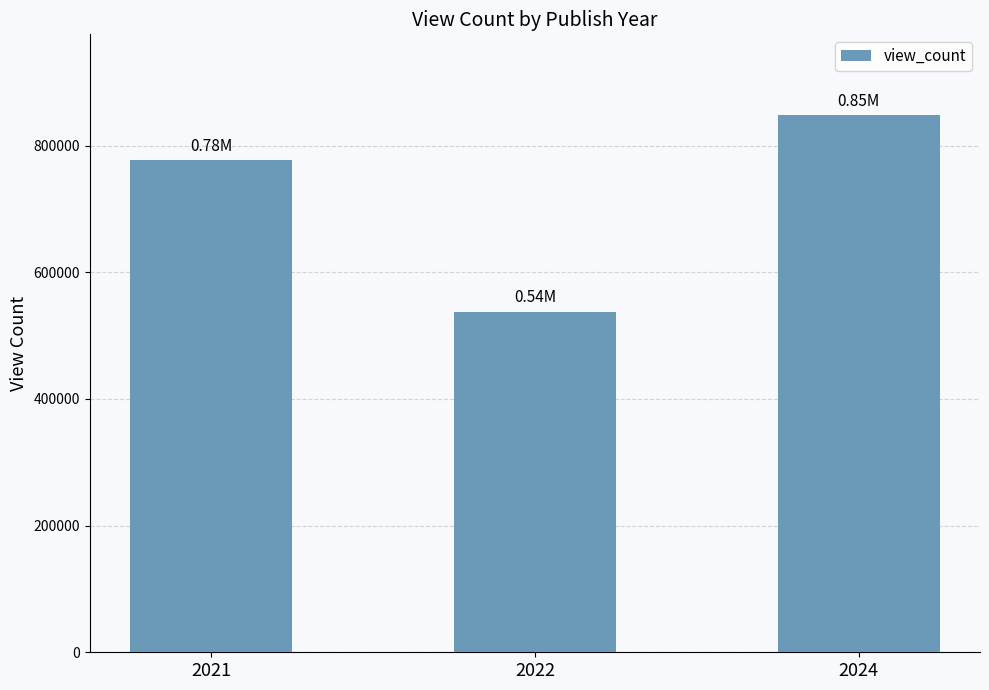

How many values are below 777011?

1